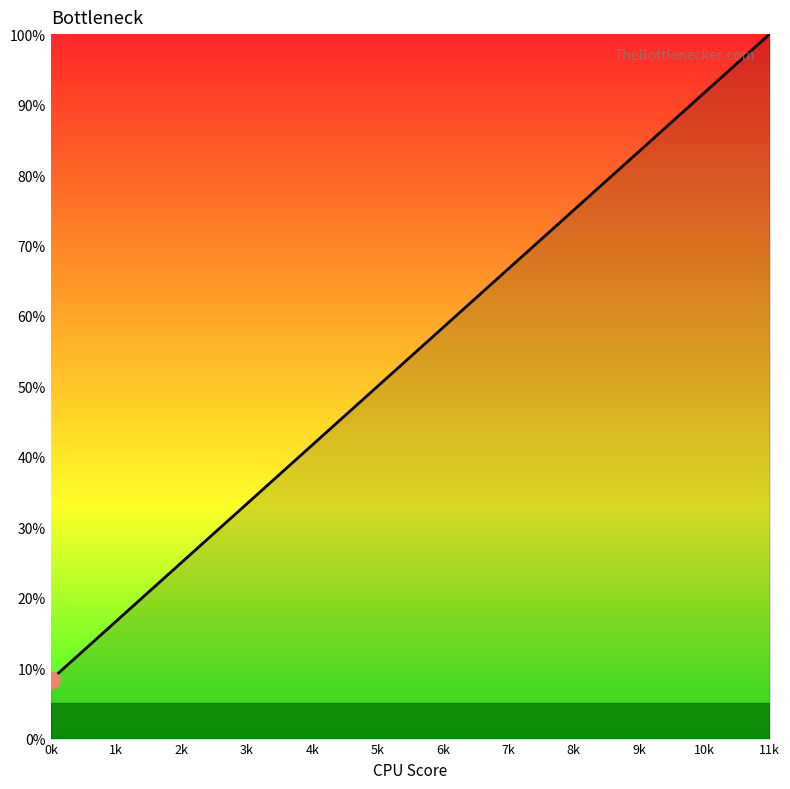

Which category has the lowest value across all series?

0k